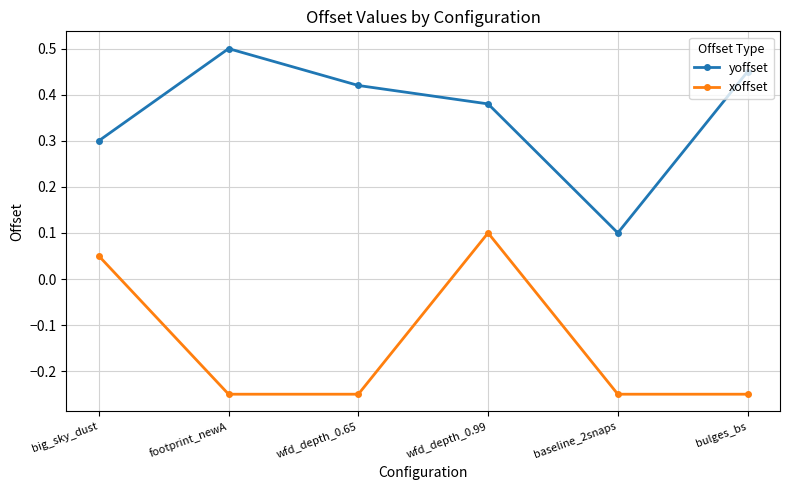

Does the chart display data point markers on the line(s)?

Yes